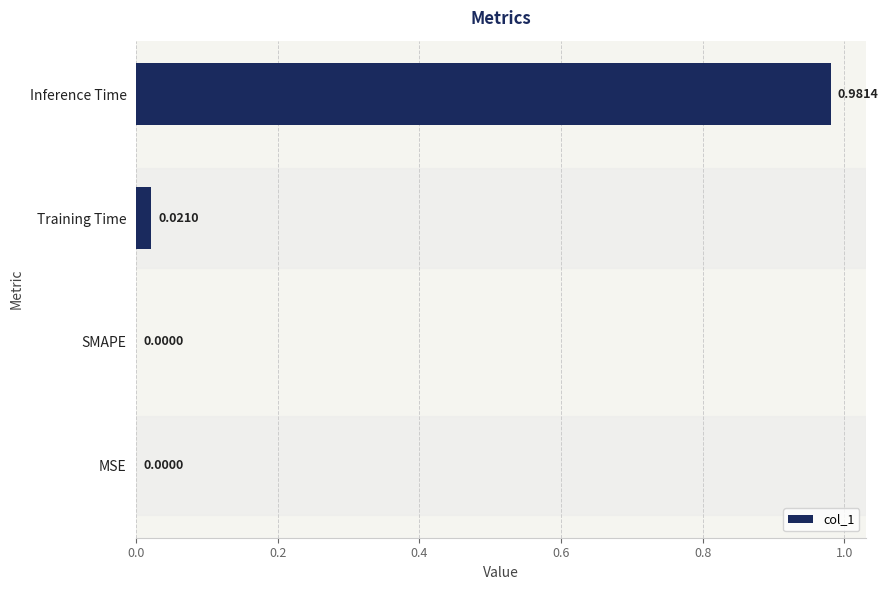

At which category does the chart reach its peak across all series?

Inference Time